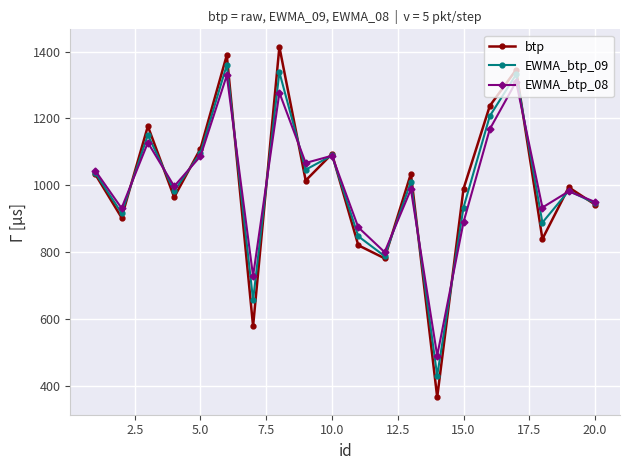

Which series has the largest range (max minus min)?

btp